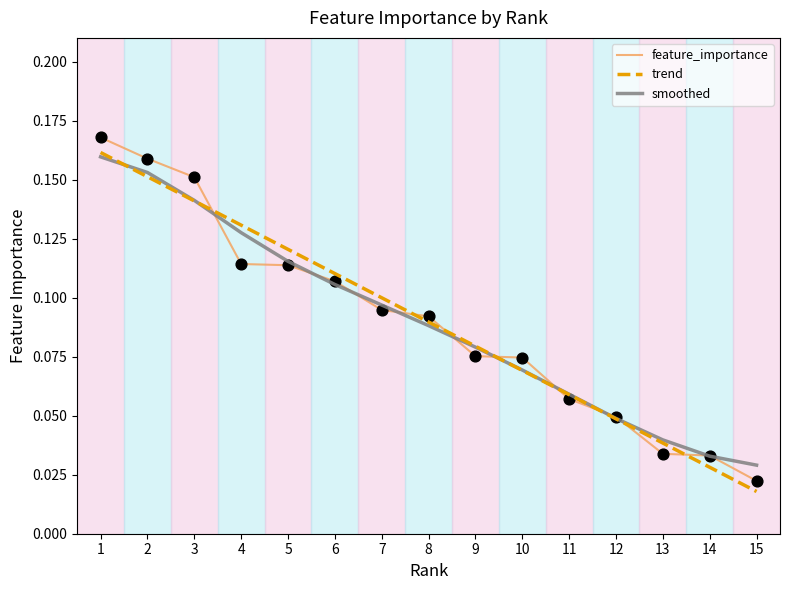

What is the change in value from 1 to 13?

-0.1